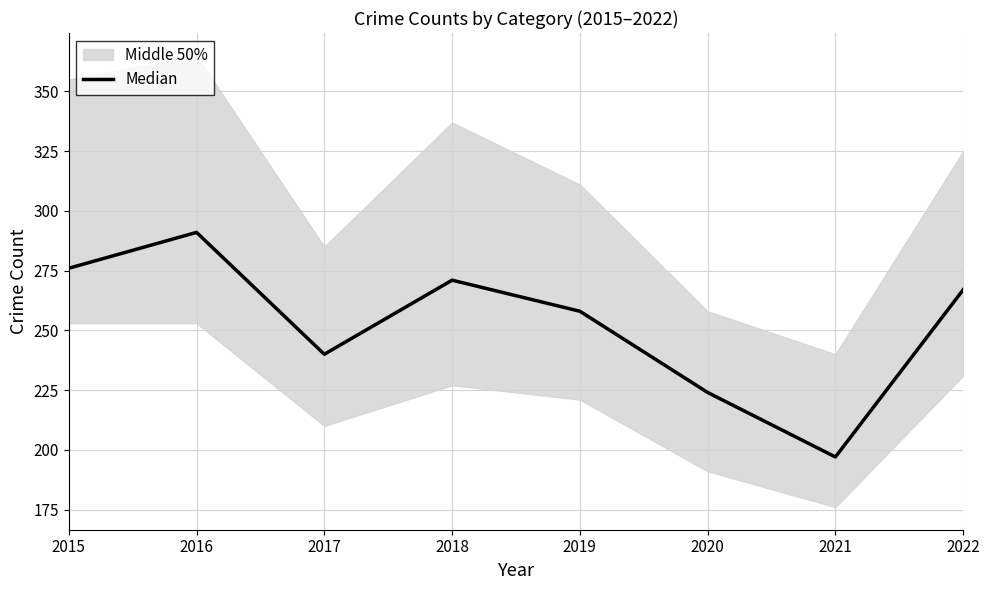

True or false: the data has more than 1 interior local peaks.

True